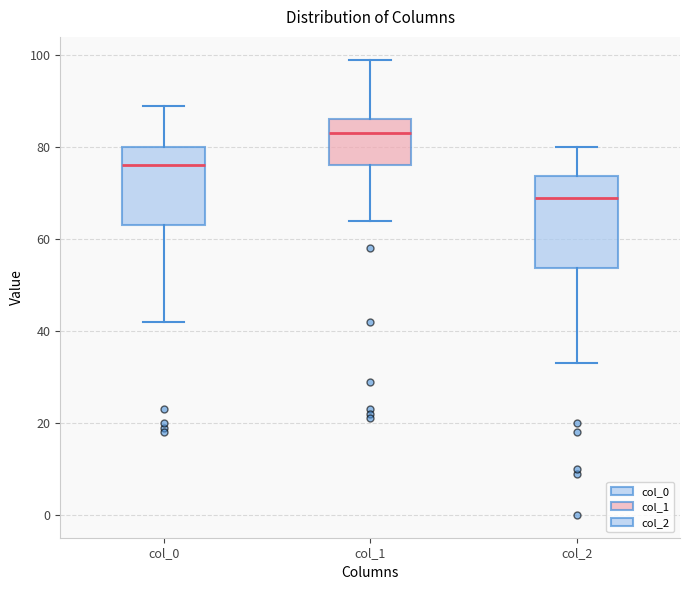

Which box's median line is the lowest?

col_2